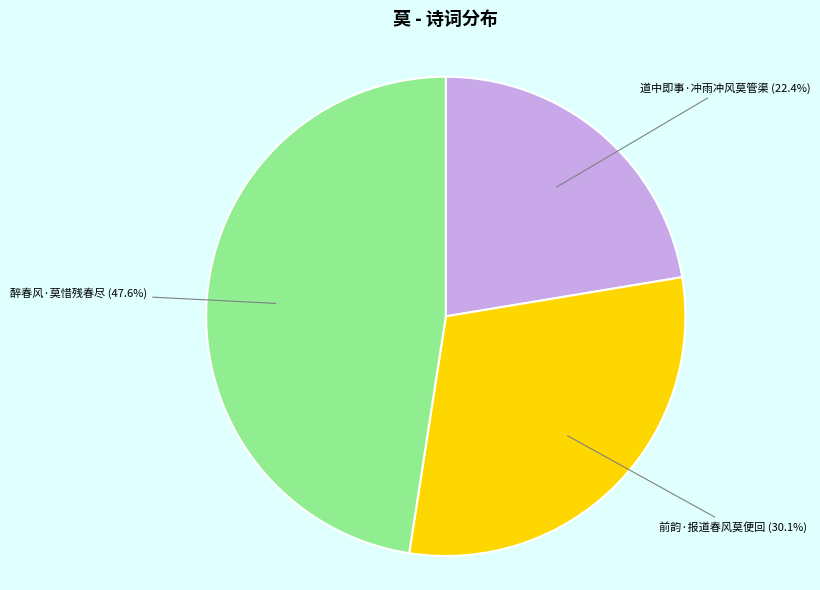

Does any single category account for the majority?

No